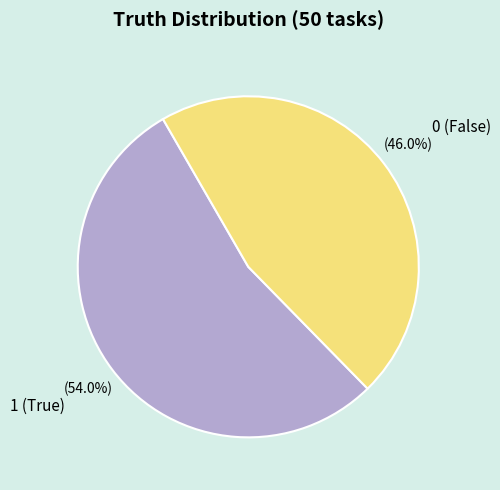

Which category has the smallest portion of the pie?

0 (False)